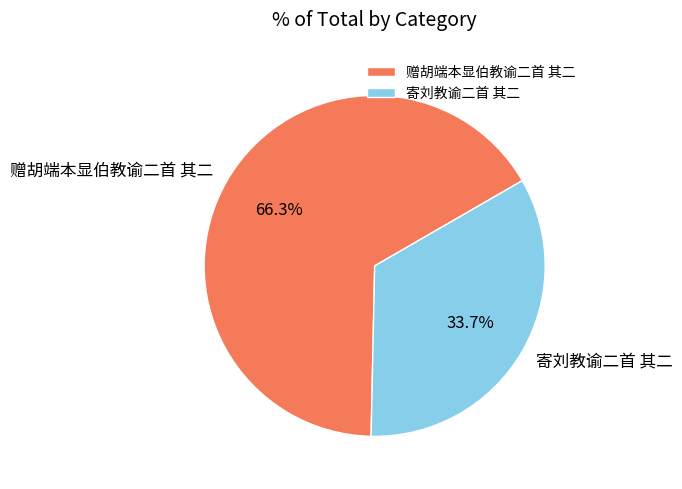

How much of the chart is everything except 寄刘教谕二首 其二?

66.3%